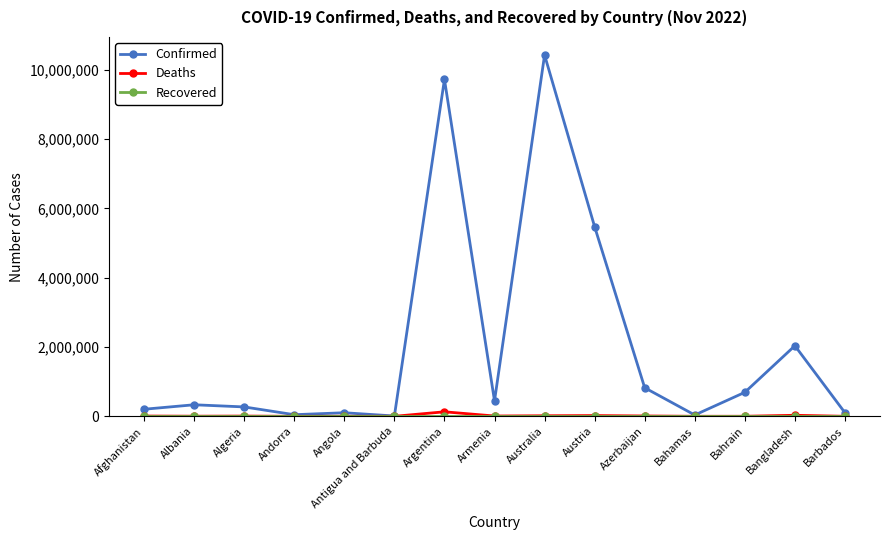

Between Argentina and Bahrain, which series saw the biggest shift?

Confirmed